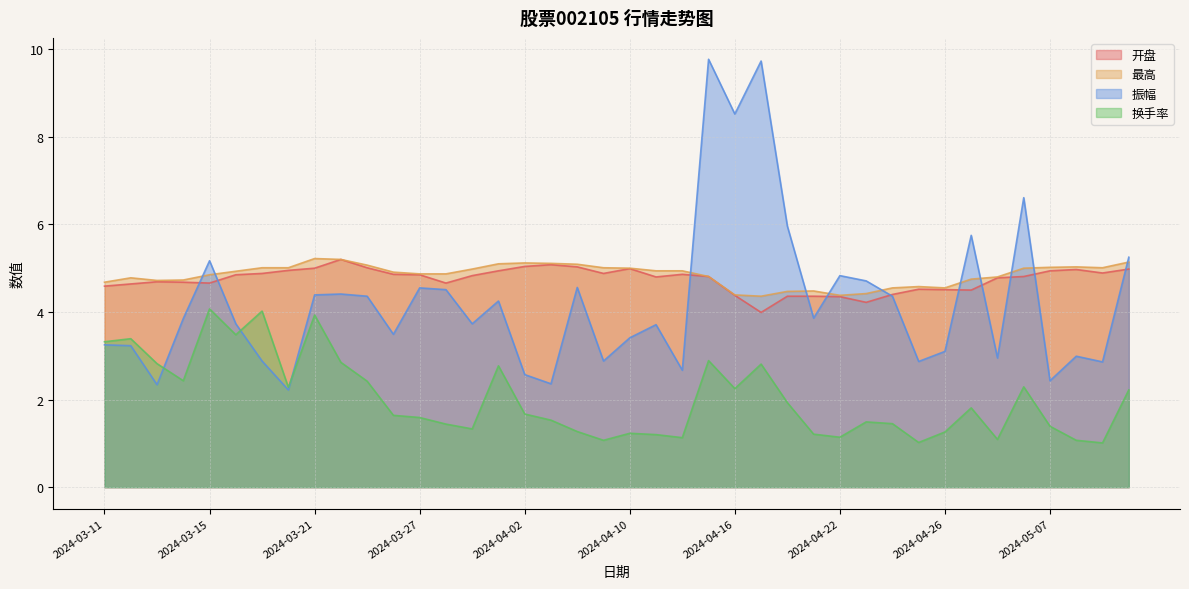

True or false: 最高 has a value of 4.9 at 2024-04-11.

True